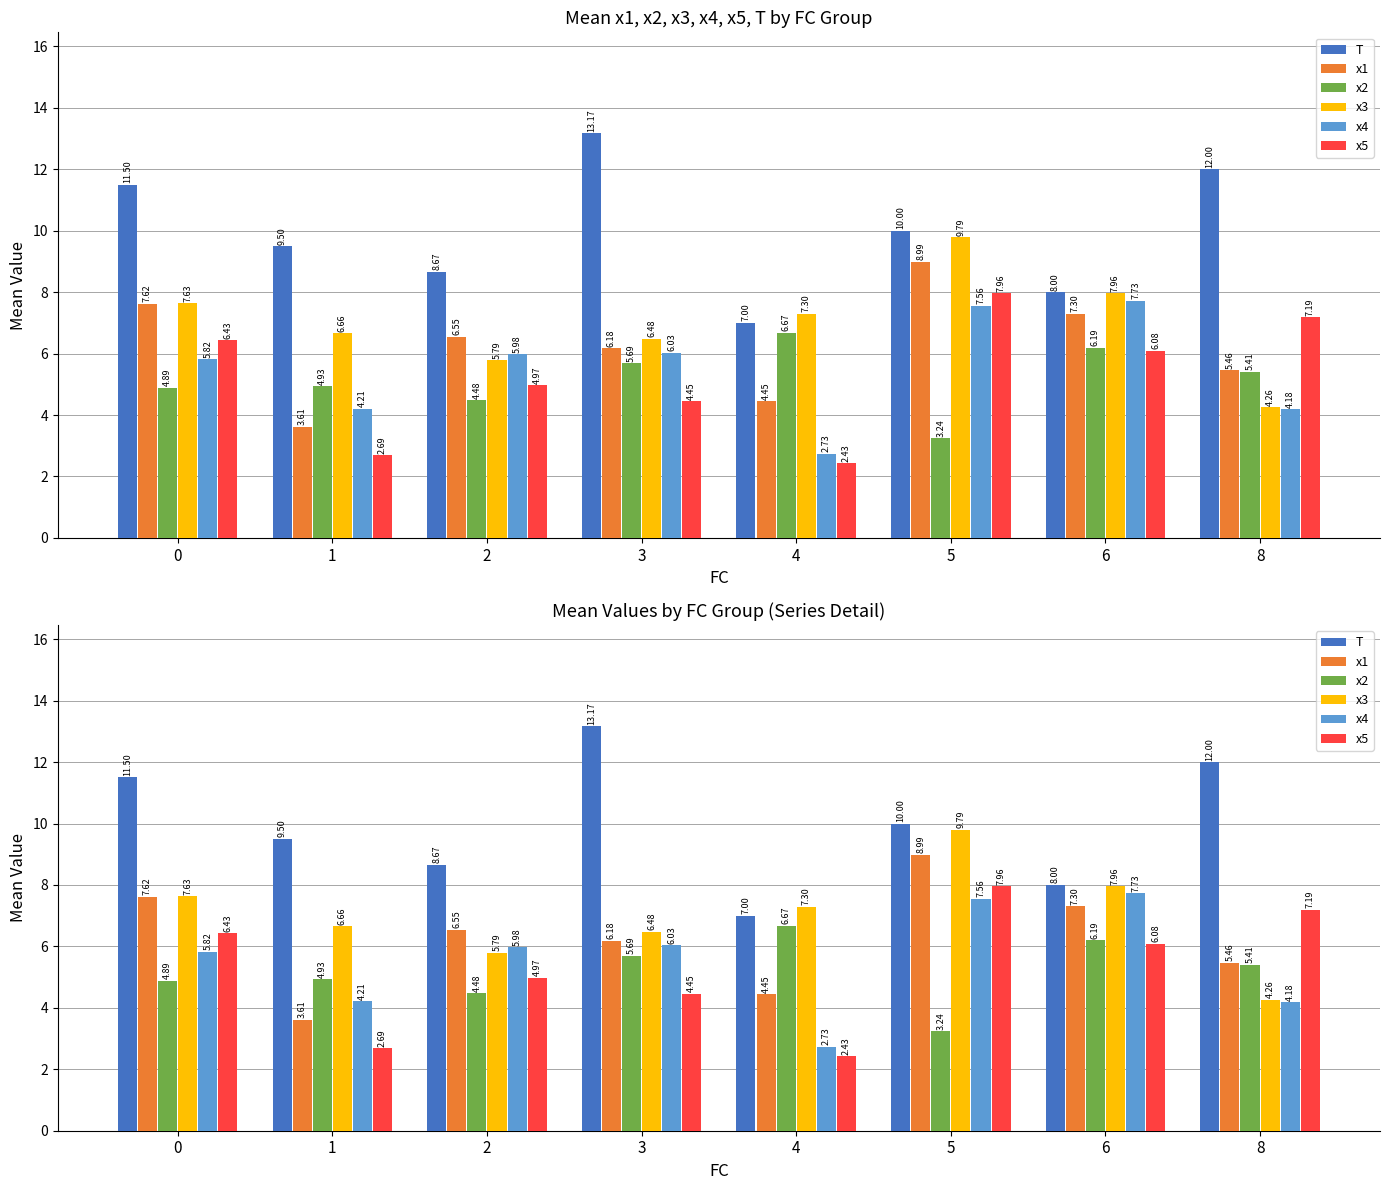

True or false: x1 has a value of 5.5 at 8.

True